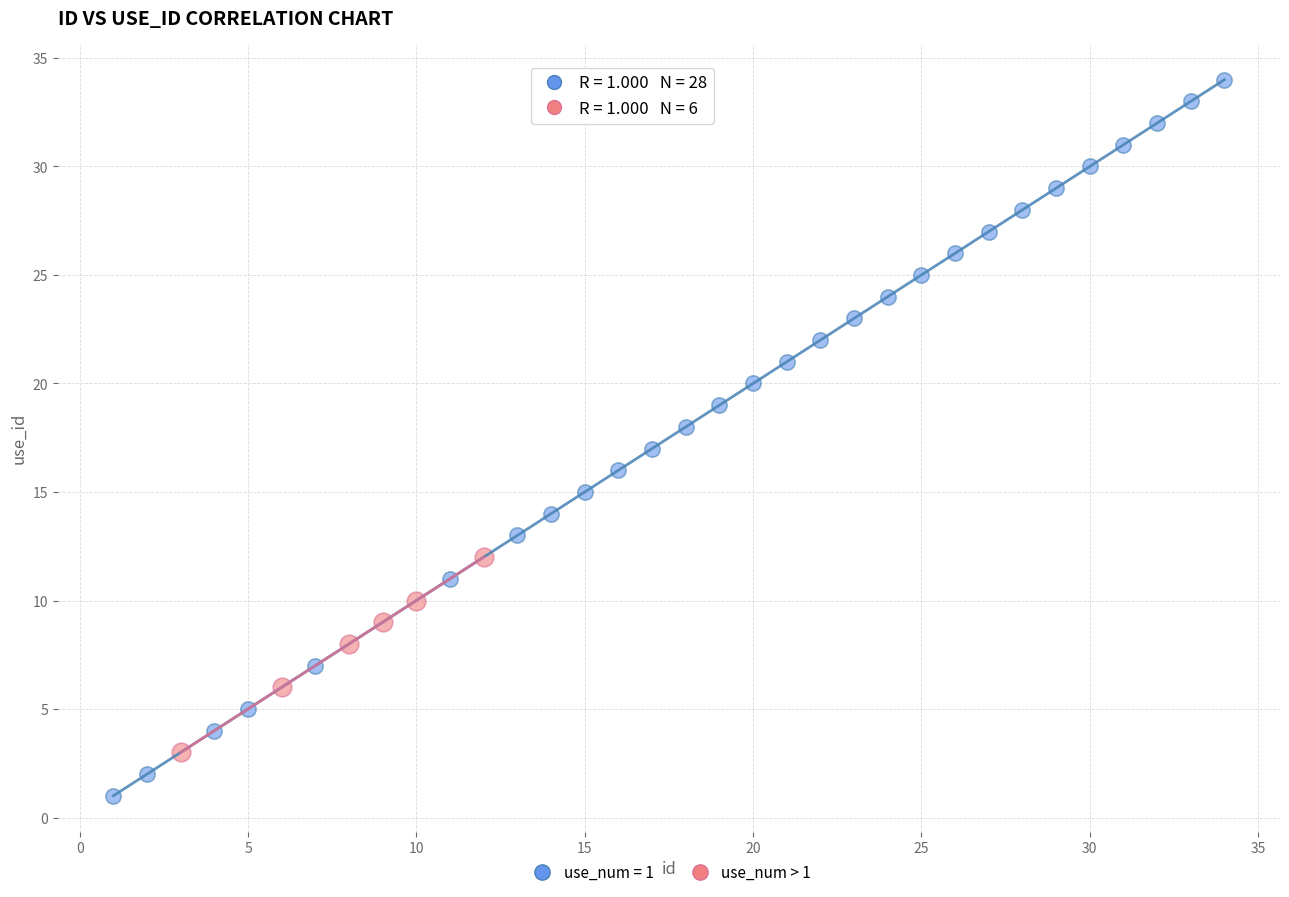

Which series contains the highest Y value?

use_num = 1